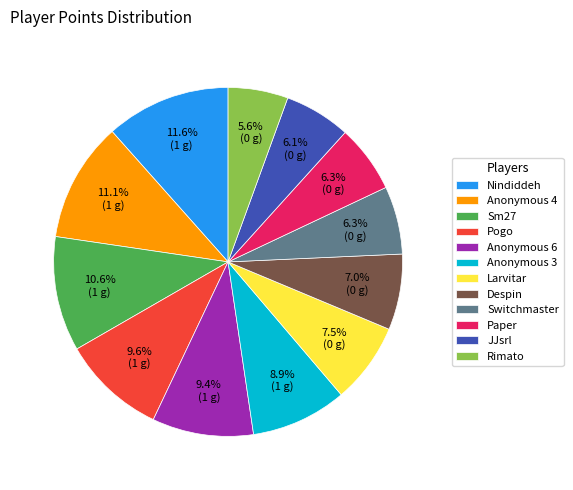

Is the sum of Pogo and Anonymous 6 greater than half?

No